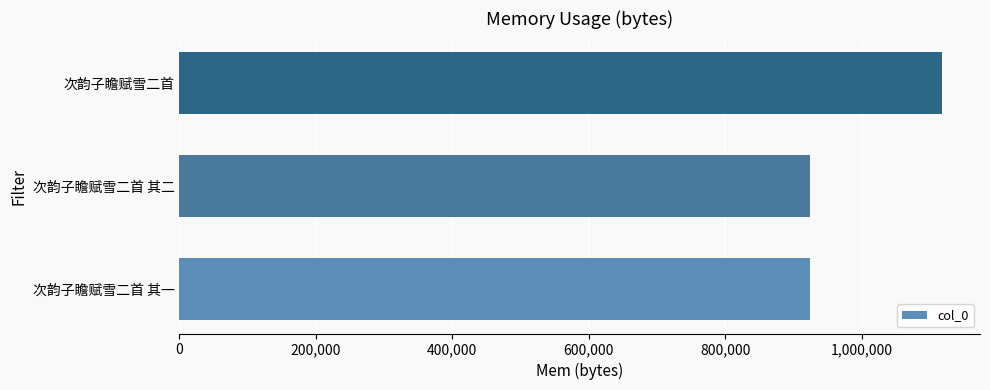

True or false: the data shows 1117028 at 次韵子瞻赋雪二首.

True